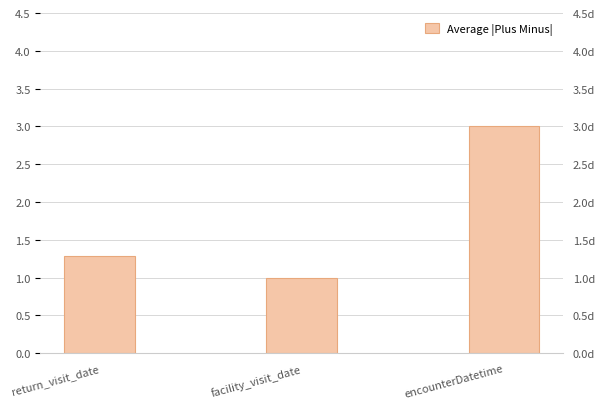

The value at facility_visit_date is 1.0. True or false?

True